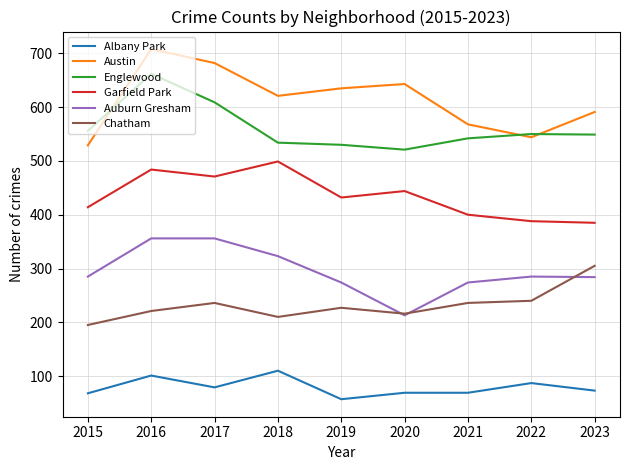

What is the difference between the maximum and second lowest values in the Albany Park series?

42